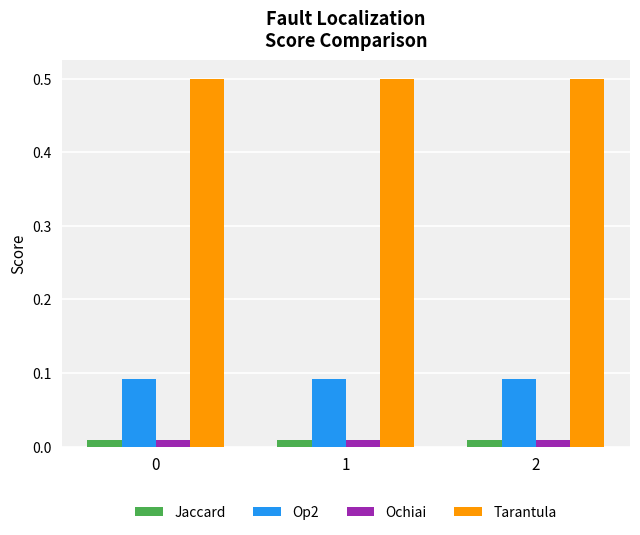

Is the value of Tarantula at 0 greater than the value of Jaccard at 2?

Yes